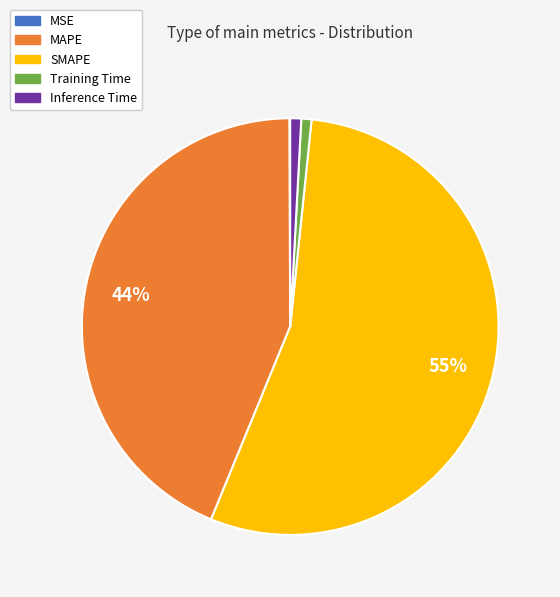

To the nearest percent, what portion does Inference Time represent?

1%